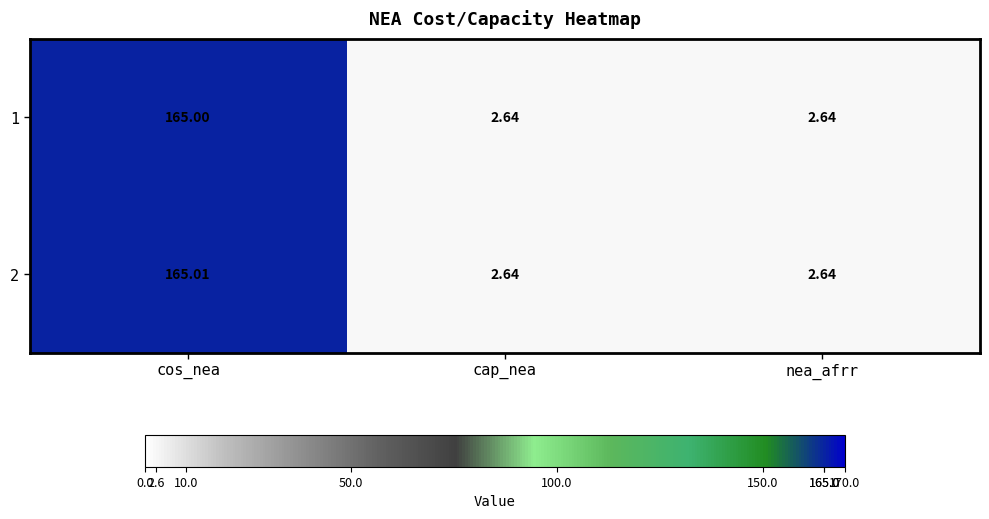

At which category is the sum across all series the highest?

cos_nea